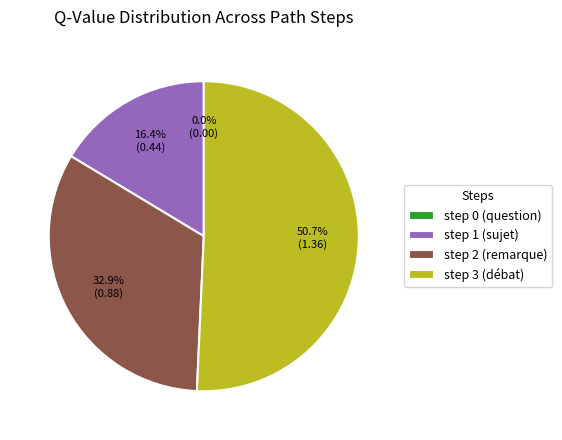

Is the sum of step 1 (sujet) and step 2 (remarque) greater than half?

No